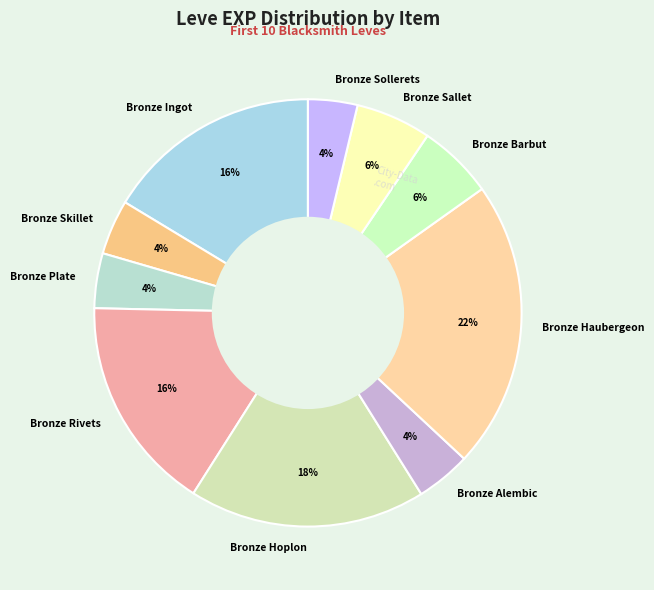

Is there a majority slice in this chart?

No